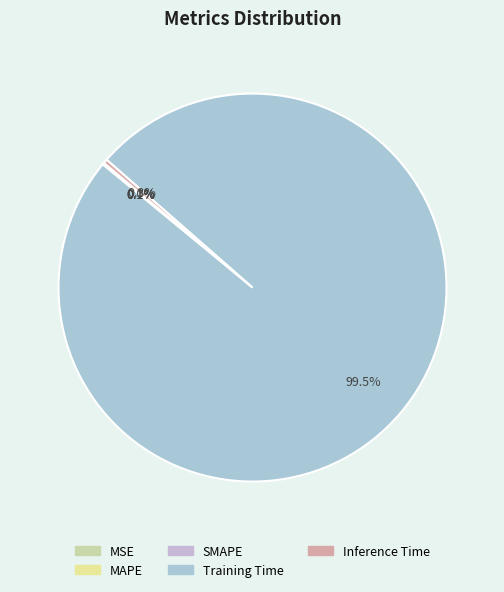

True or false: SMAPE accounts for 0% of the total.

True